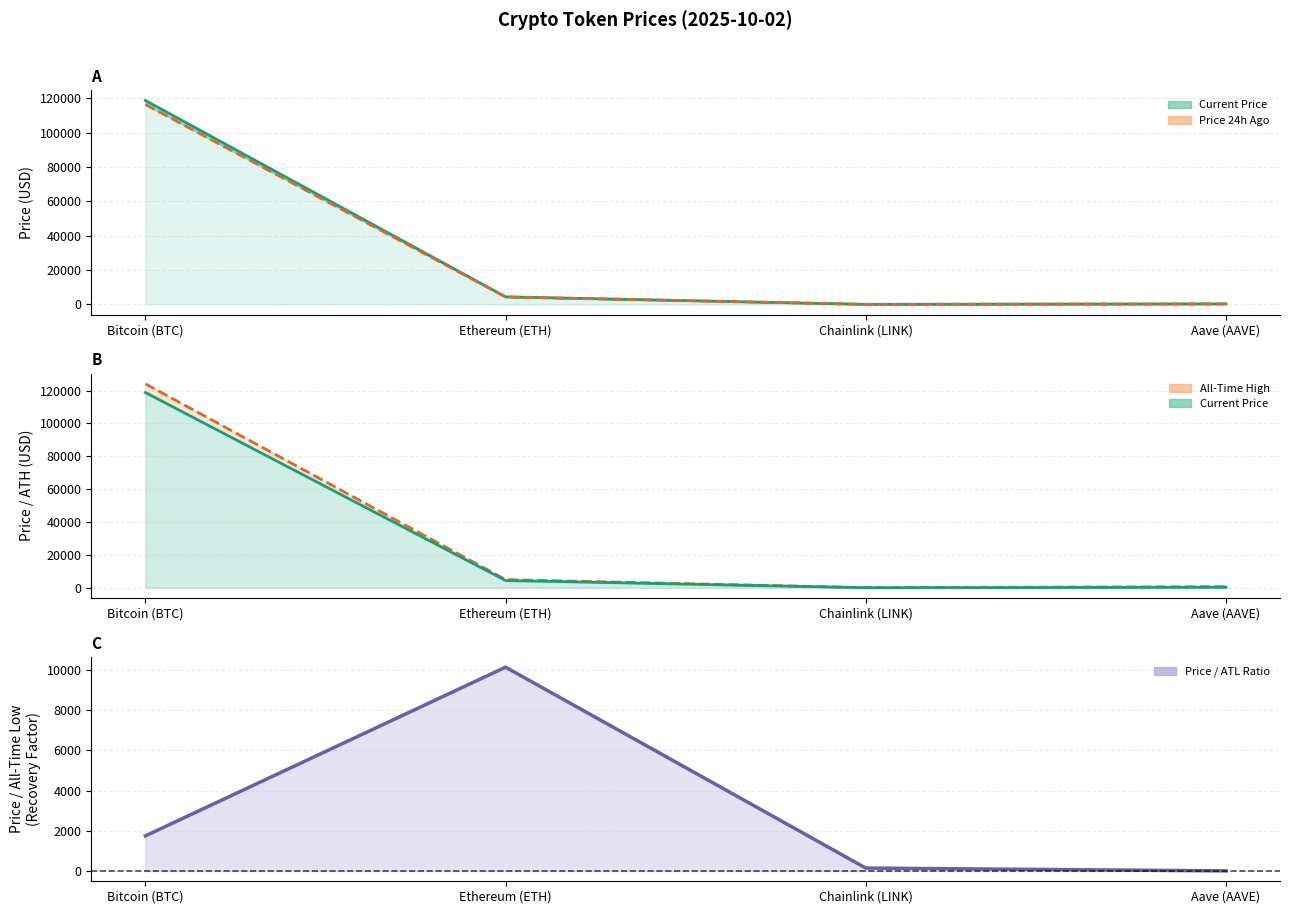

How many values in the price series exceed 4391?

2